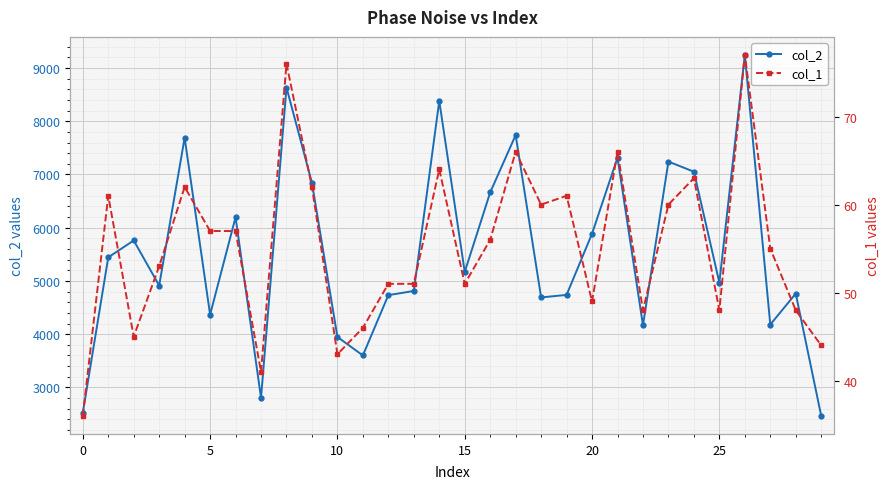

The value of col_2 at 25 is 1578. True or false?

False